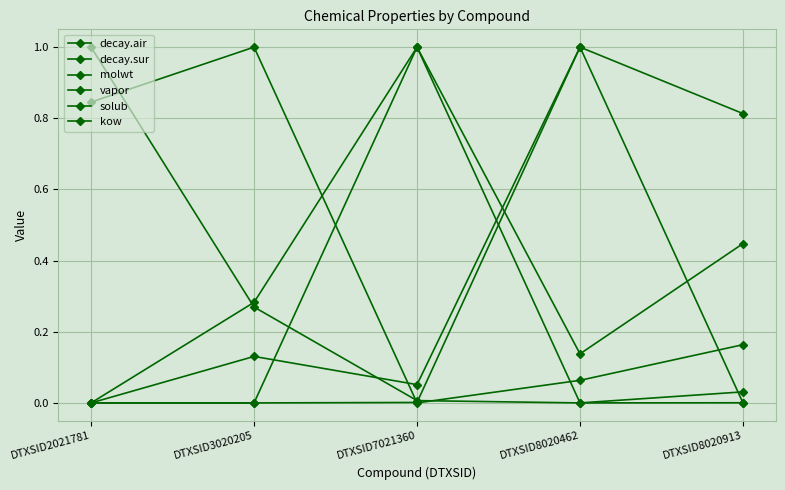

At which label is molwt closest to 0?

DTXSID7021360